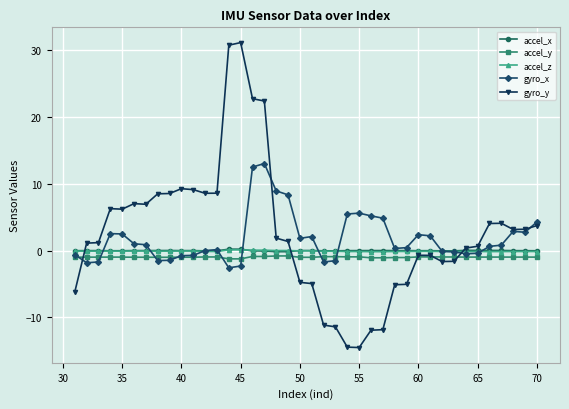

How many distinct data groups are displayed?

5